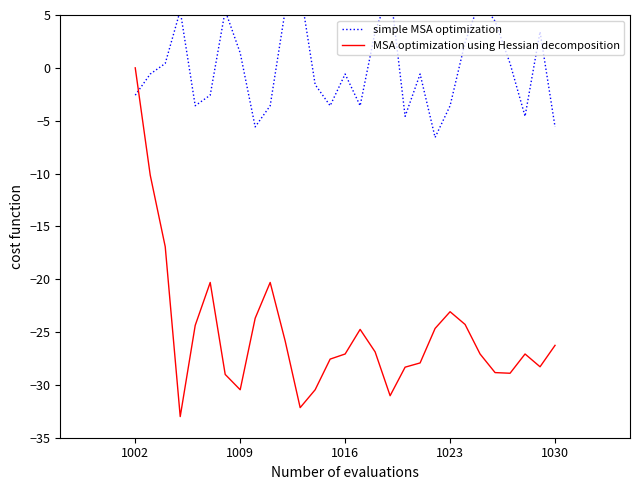

How many intersections are there between MSA optimization using Hessian decomposition and simple MSA optimization?

1